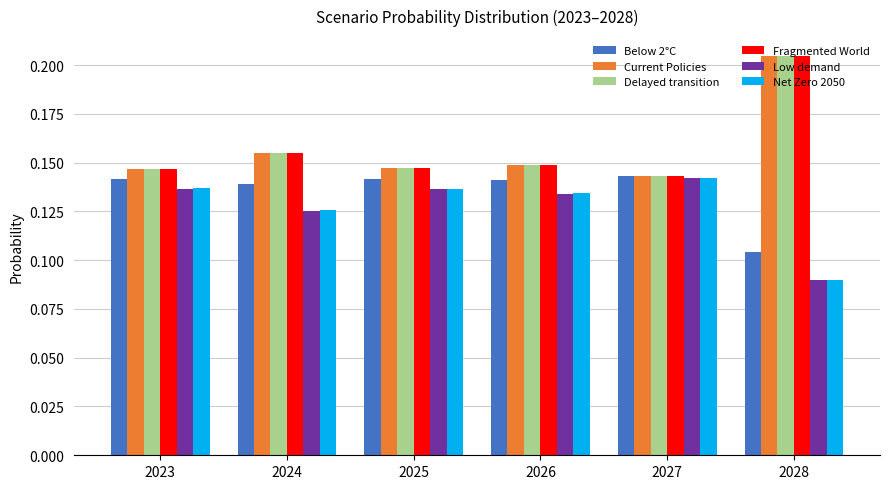

At which label is Below 2°C closest to 0?

2028